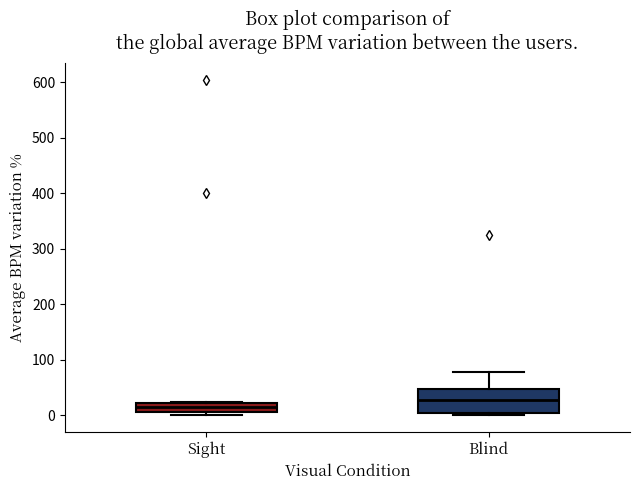

Where is the lower edge of the box for Sight on the y-axis? The values are not printed on the chart, so give them approximately, as read against the axis.

10